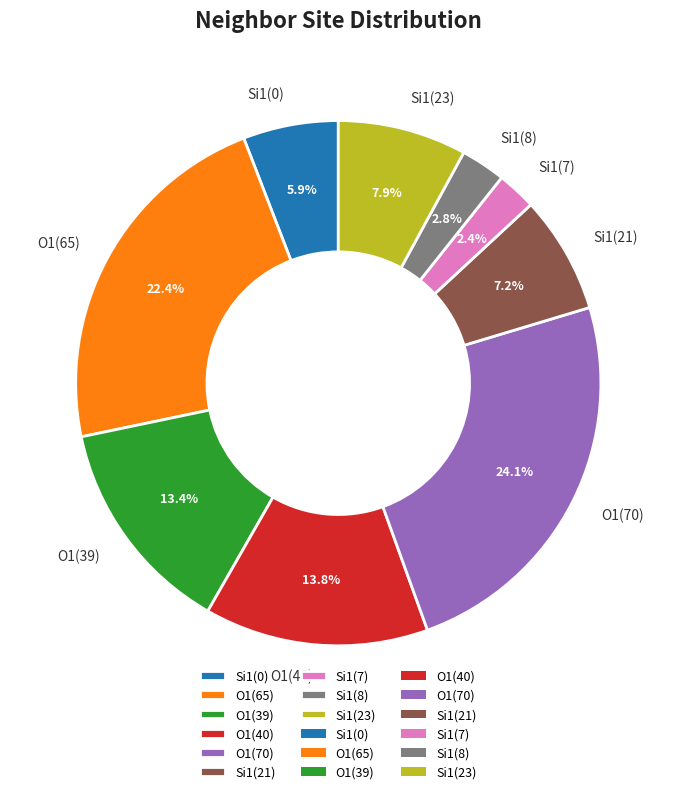

Is there a majority slice in this chart?

No